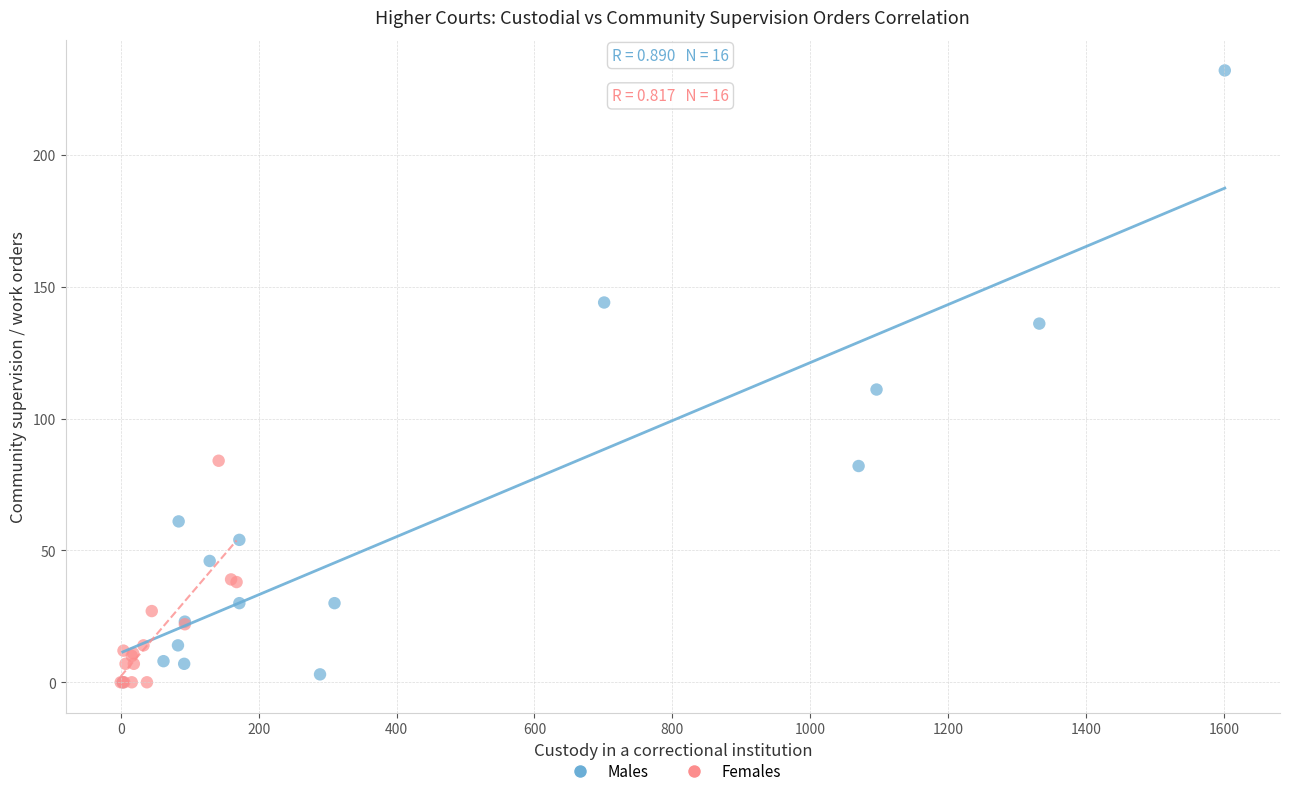

What are all the series names shown in the legend?

Males, Females